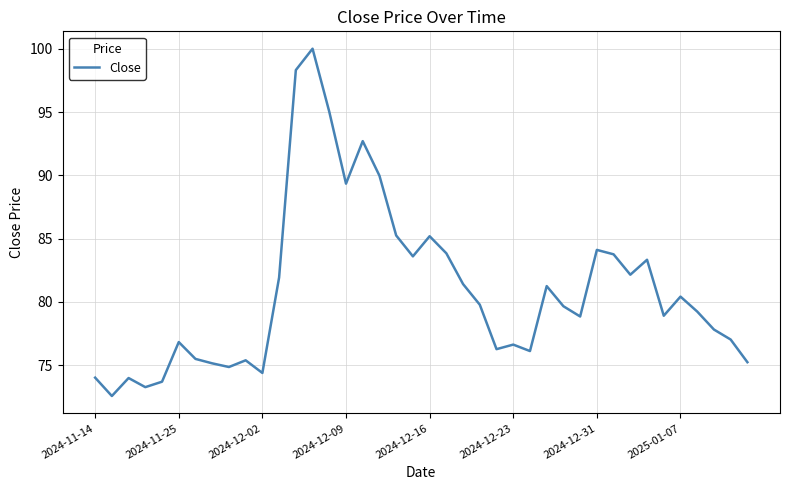

What is the minimum value shown in the chart?

72.6